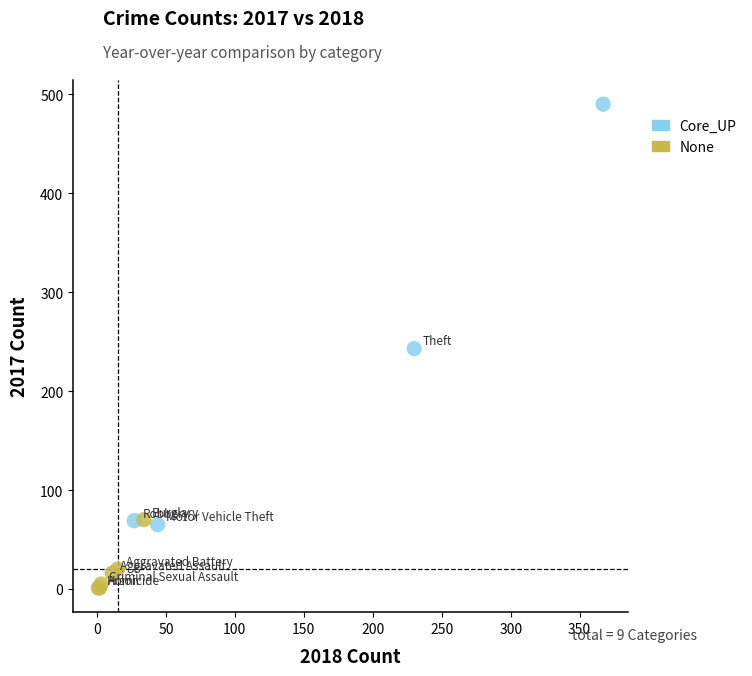

Which series has the widest spread of Y values?

Core_UP